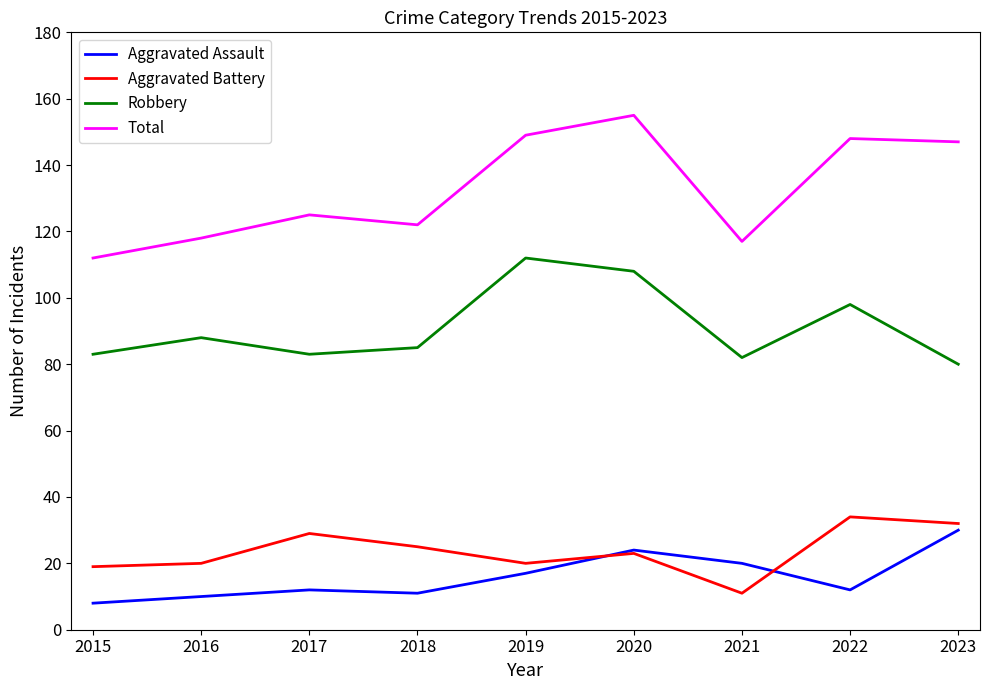

Reading right to left, transcribe all the data shown in this chart.

Aggravated Assault: 2023=30	2022=12	2021=20	2020=24	2019=17	2018=11	2017=12	2016=10	2015=8
Aggravated Battery: 2023=32	2022=34	2021=11	2020=23	2019=20	2018=25	2017=29	2016=20	2015=19
Robbery: 2023=80	2022=98	2021=82	2020=108	2019=112	2018=85	2017=83	2016=88	2015=83
Total: 2023=147	2022=148	2021=117	2020=155	2019=149	2018=122	2017=125	2016=118	2015=112